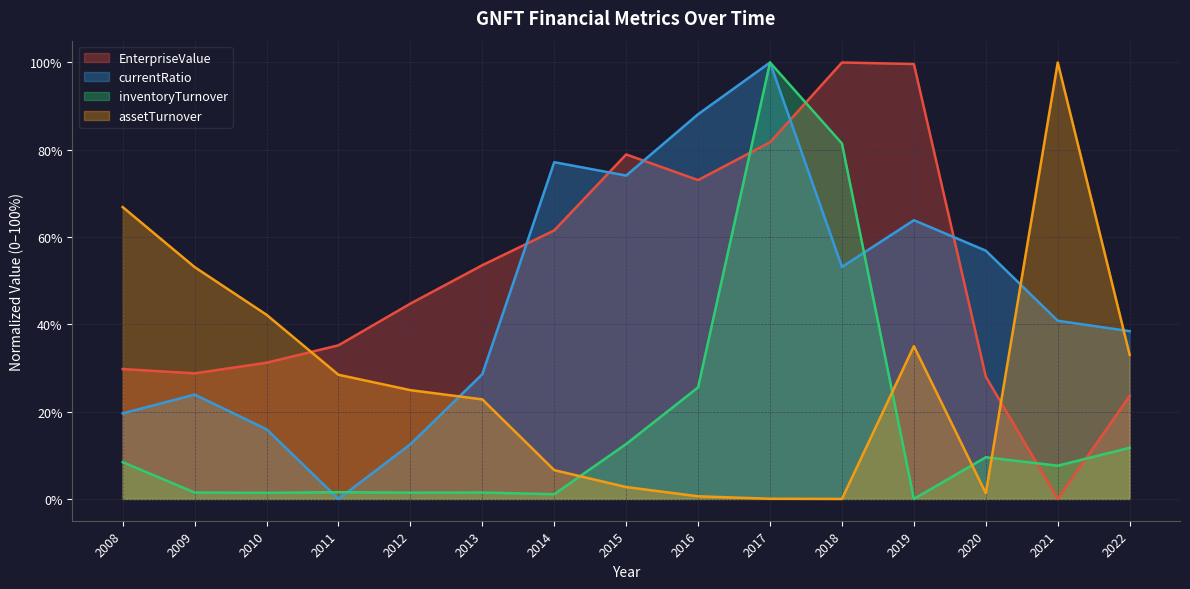

How many interior local valleys does the currentRatio series have?

3